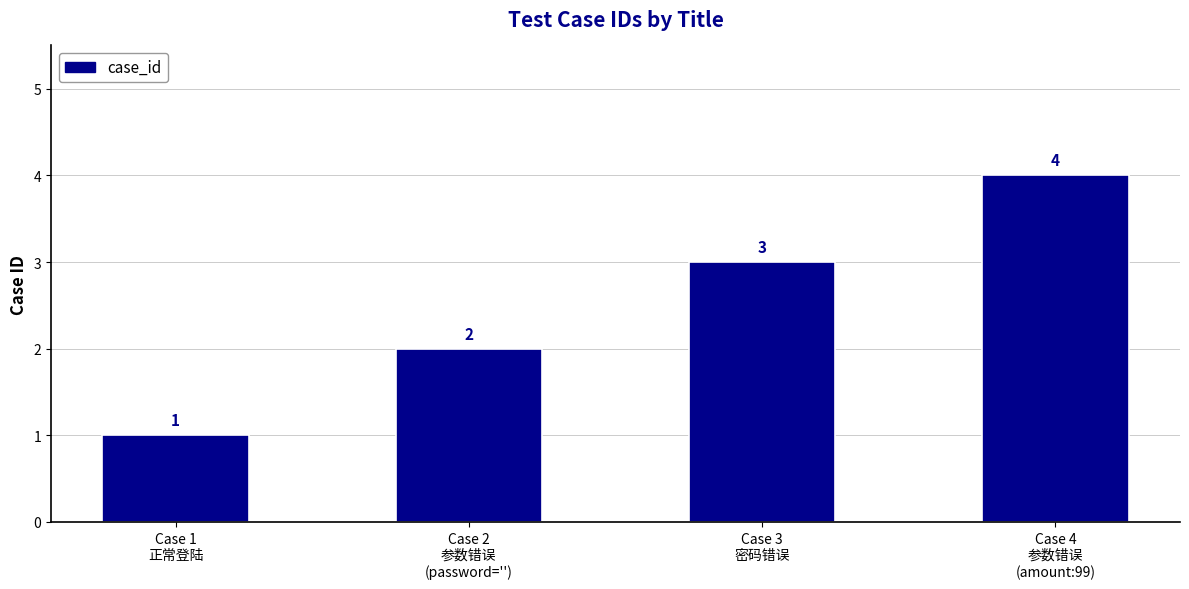

What is the difference between the maximum and minimum values?

3